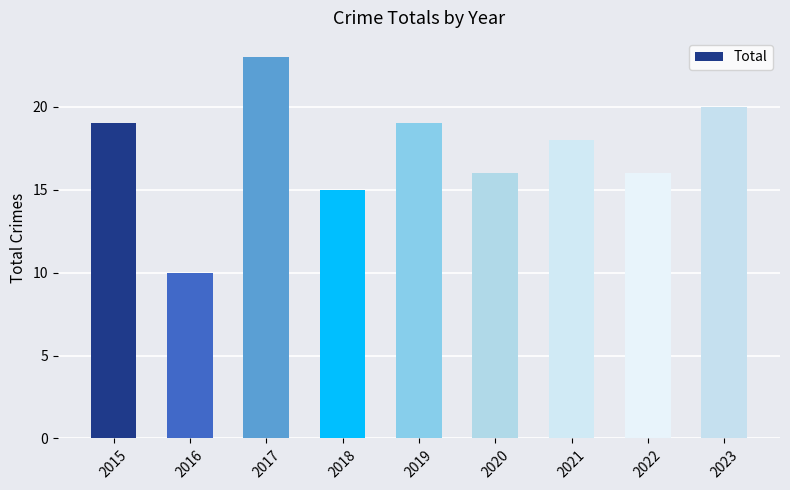

What is the sum of the values at 2015 and 2019?

38